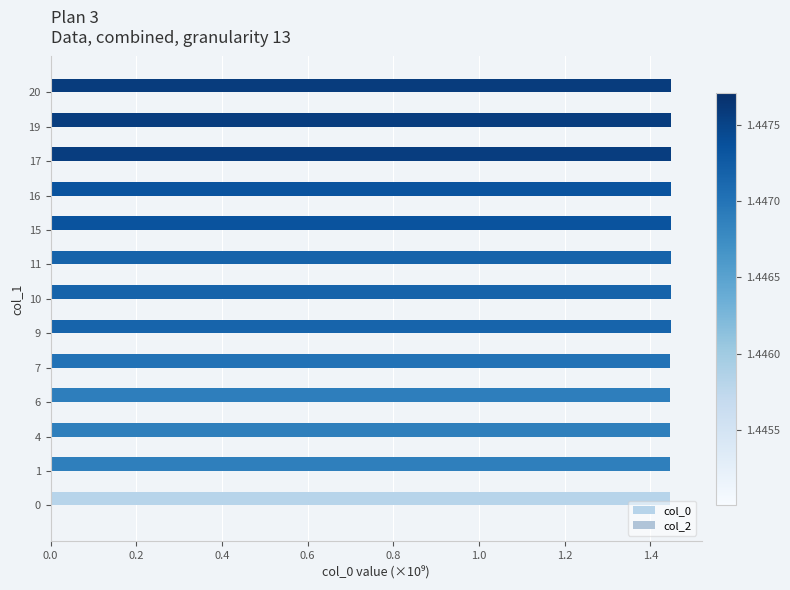

Does the chart contain any negative values?

No